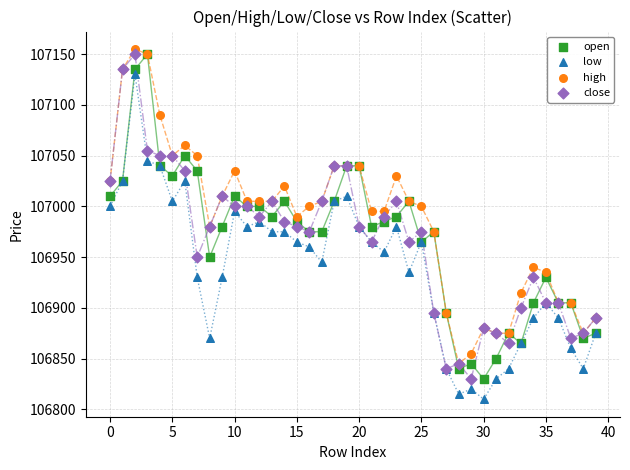

Which series contains the highest Y value?

high